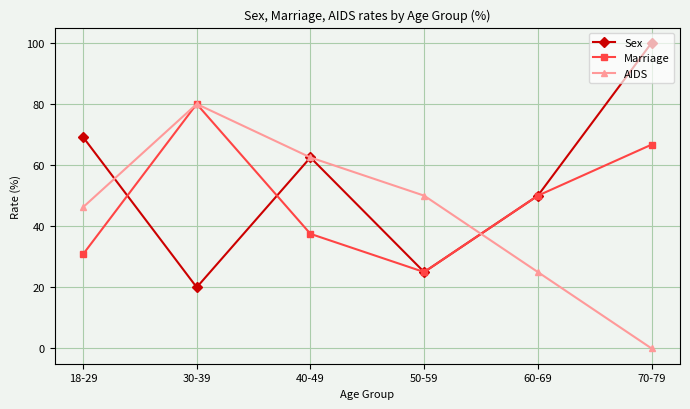

Where does the AIDS series first go above 50?

30-39